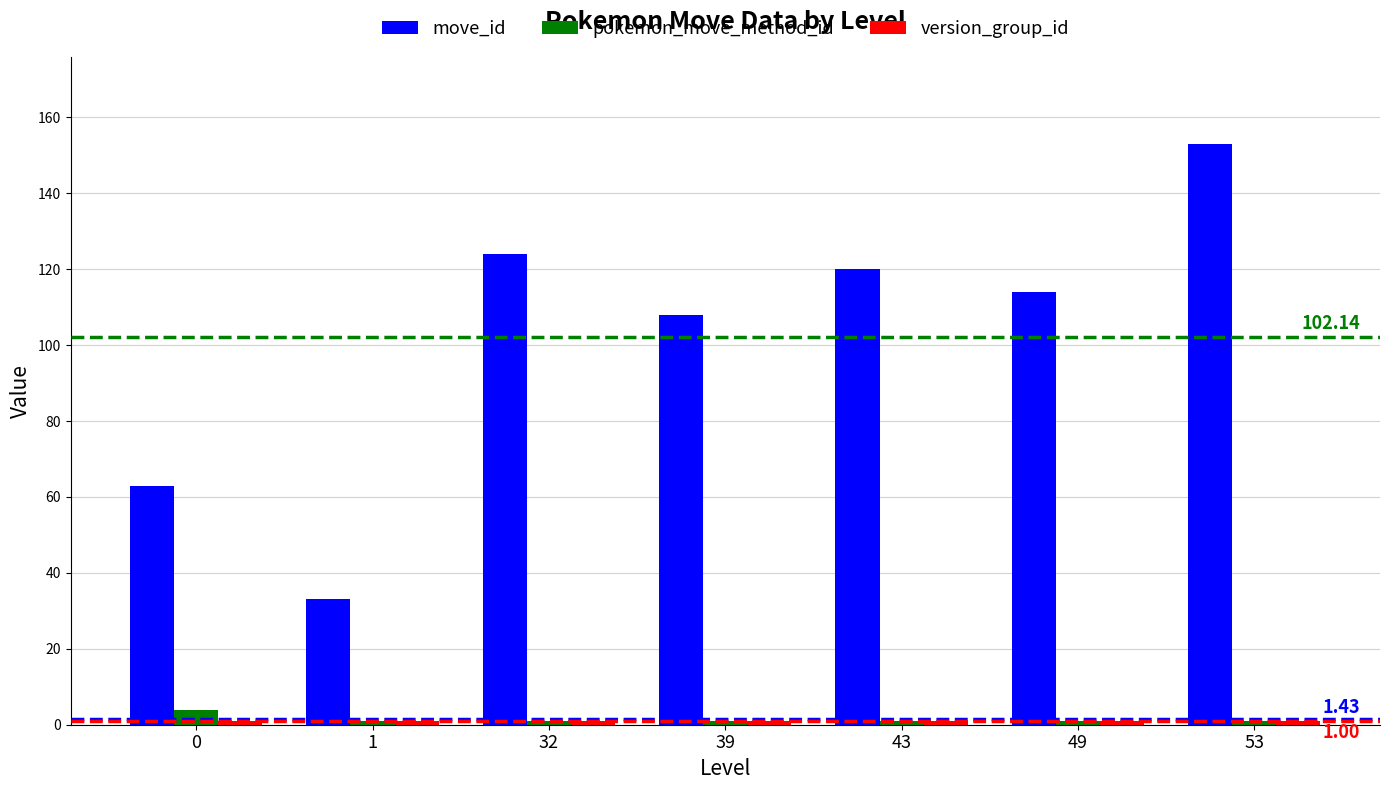

What is the spread (max minus min) of values at 49?

113